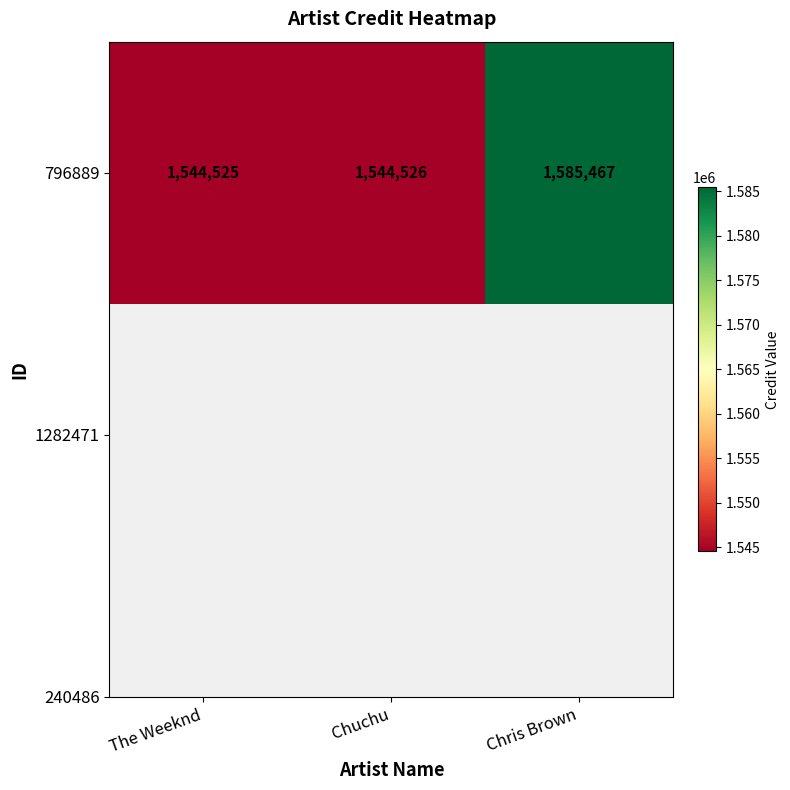

What is the sum of all values?

4674518